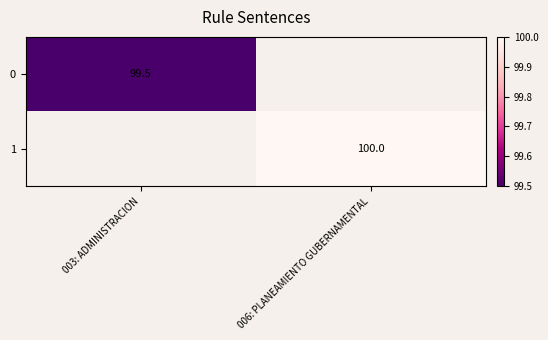

Is it true that 0 equals 45.7 at 003: ADMINISTRACION?

False